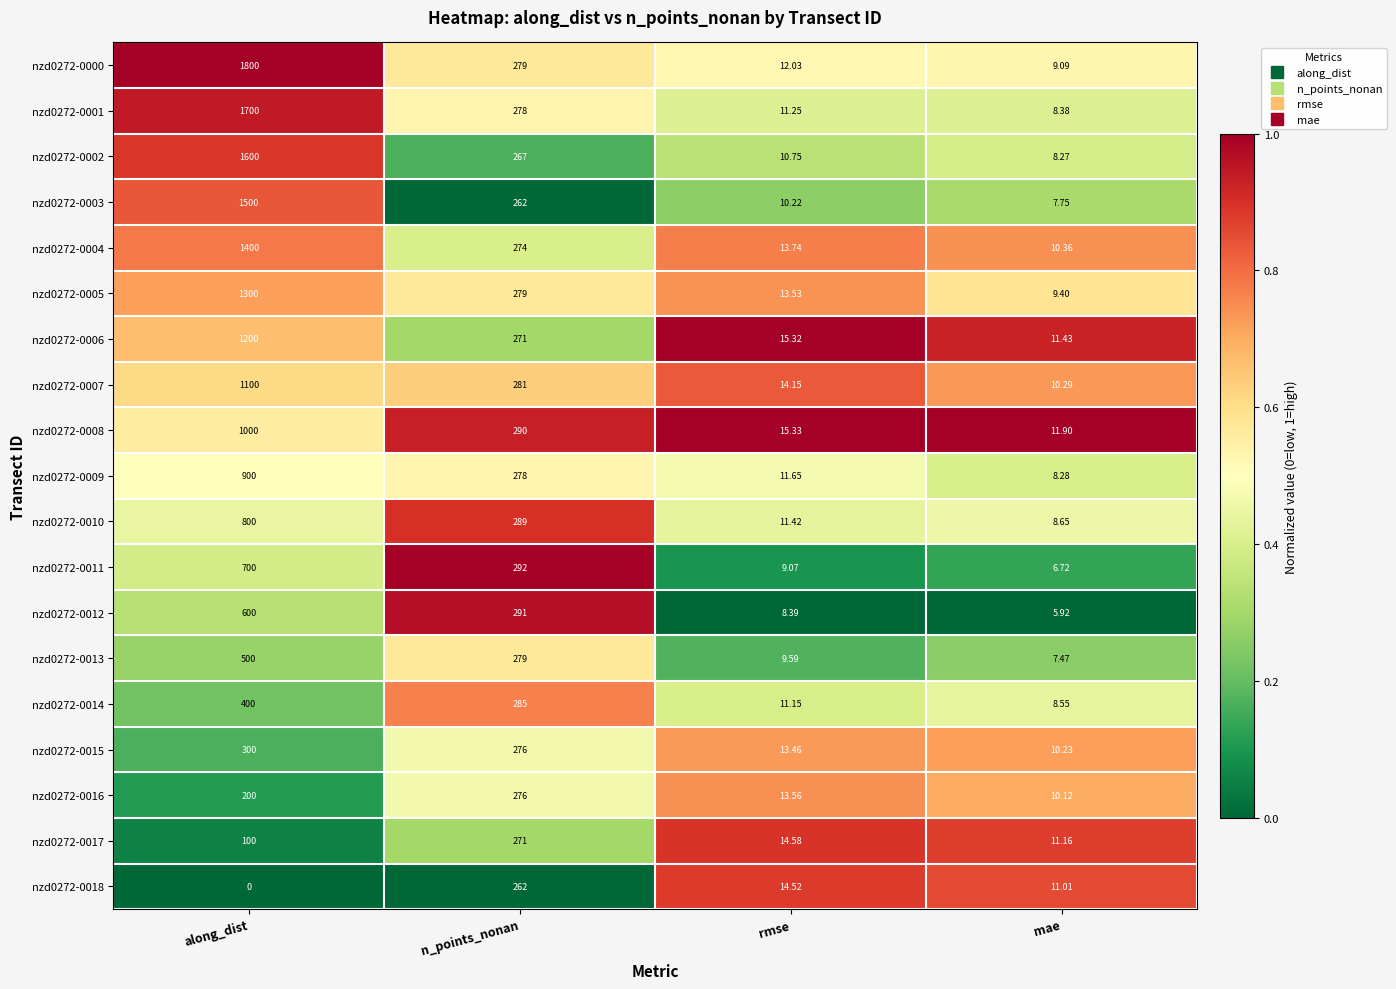

Is the value of nzd0272-0017 at rmse greater than the value of nzd0272-0015 at n_points_nonan?

No